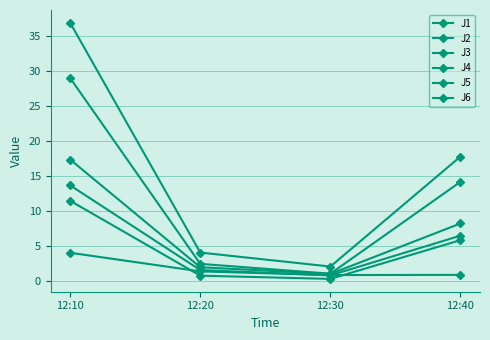

Does the chart have visible grid lines?

Yes